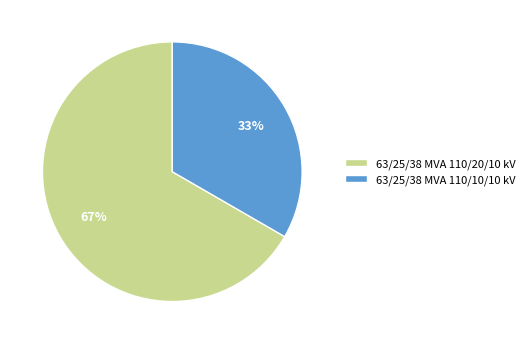

What is the smallest slice in the pie chart?

63/25/38 MVA 110/10/10 kV